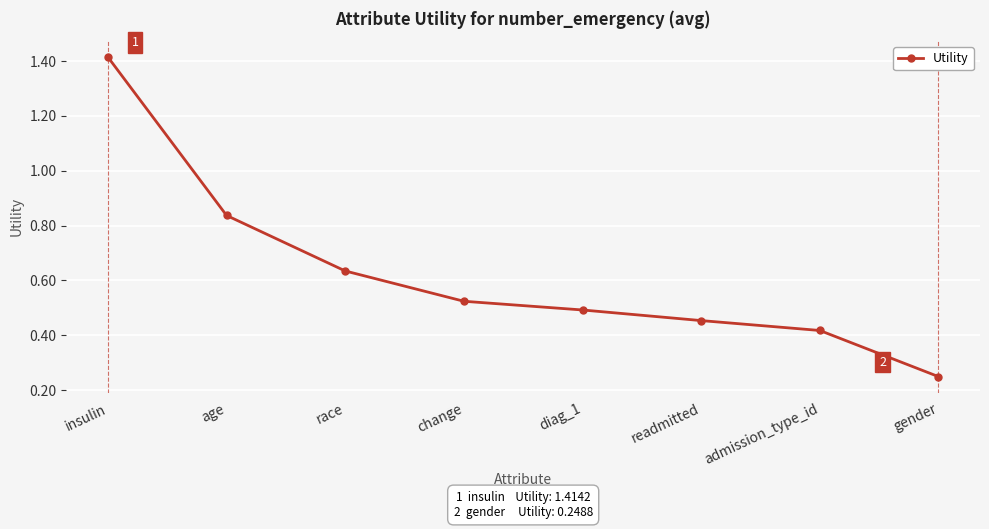

Is it true that the value at insulin is 0.3?

False